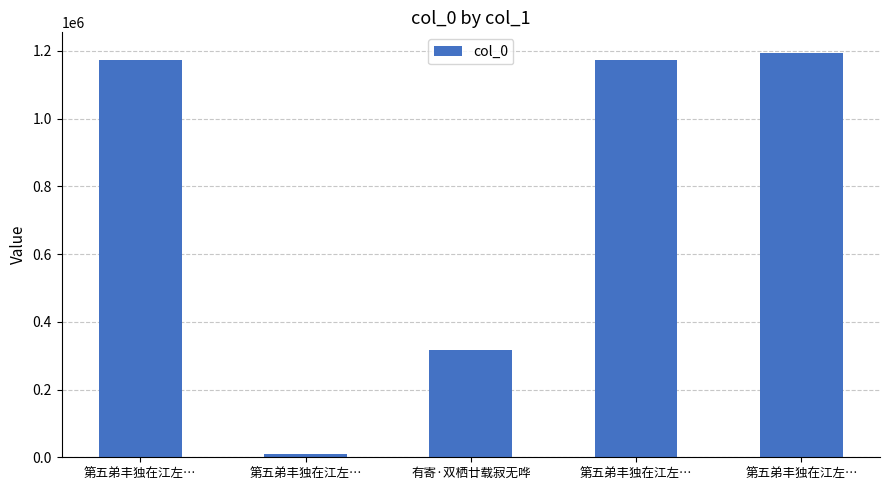

How many values are below 1173316?

2